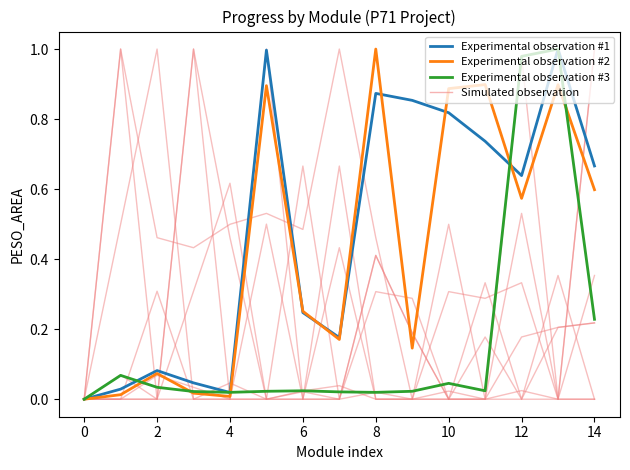

What are all the series names shown in the legend?

Simulated observation, Experimental observation #1, Experimental observation #2, Experimental observation #3